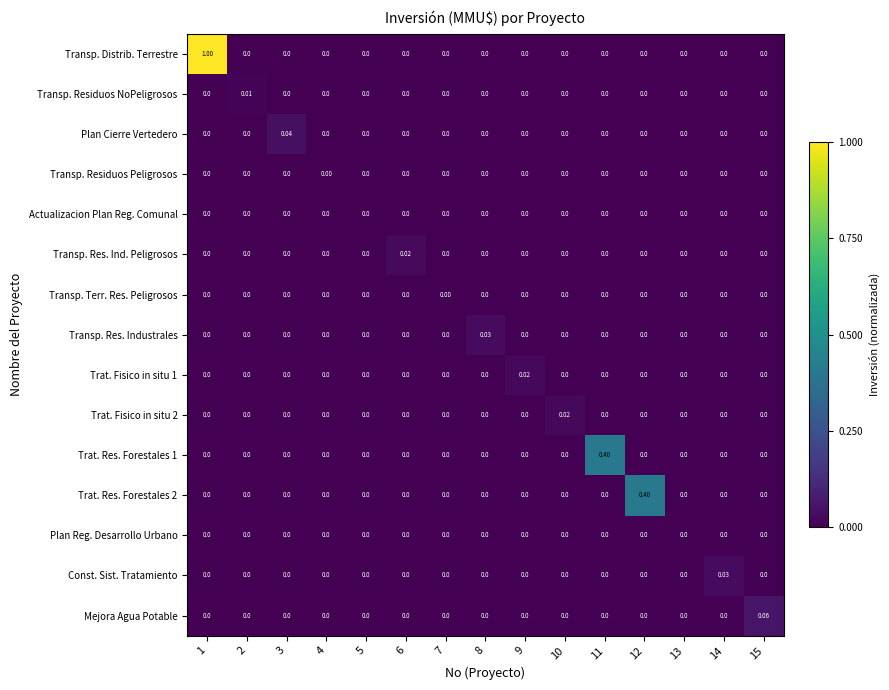

Which series has the widest spread of values?

Transp. Distrib. Terrestre